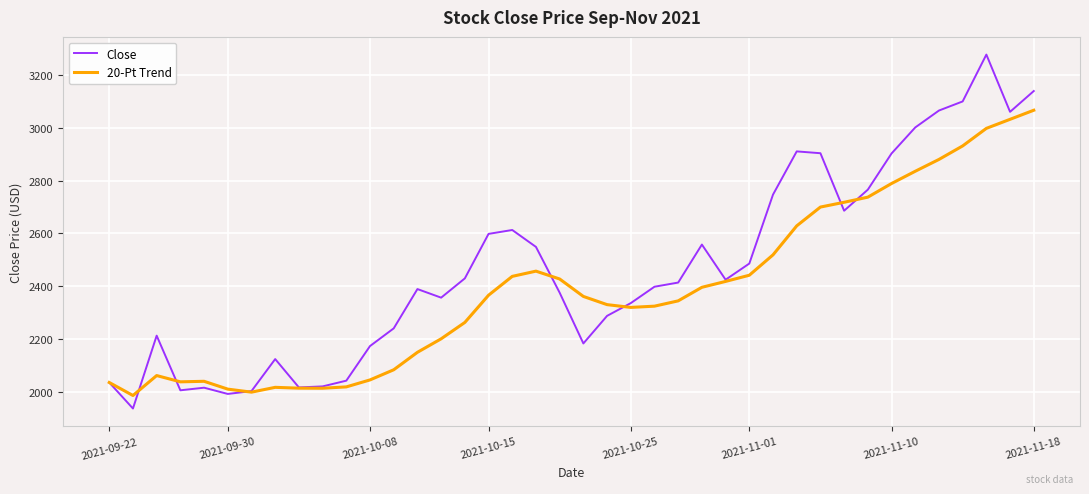

How many lines are shown in the chart?

2